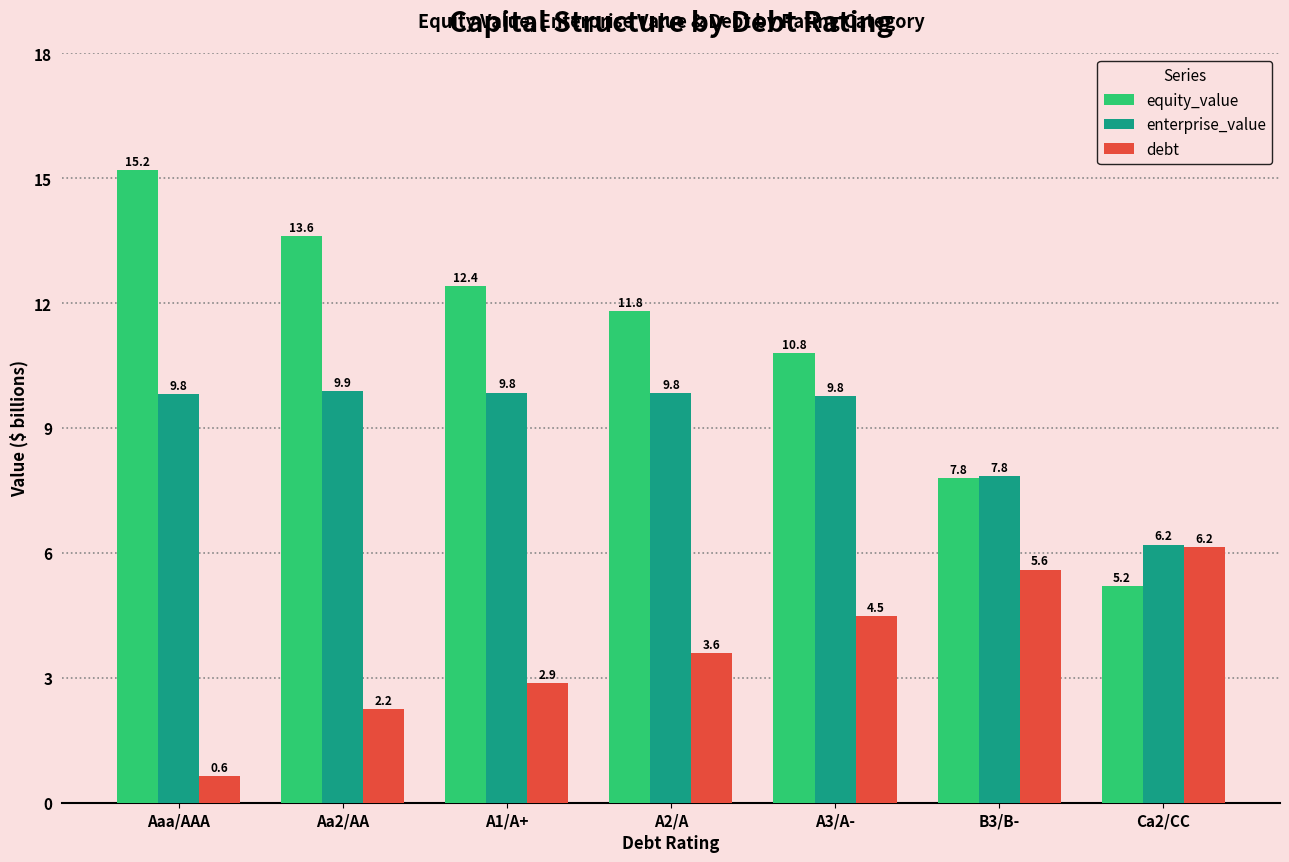

Which series has the widest spread of values?

equity_value